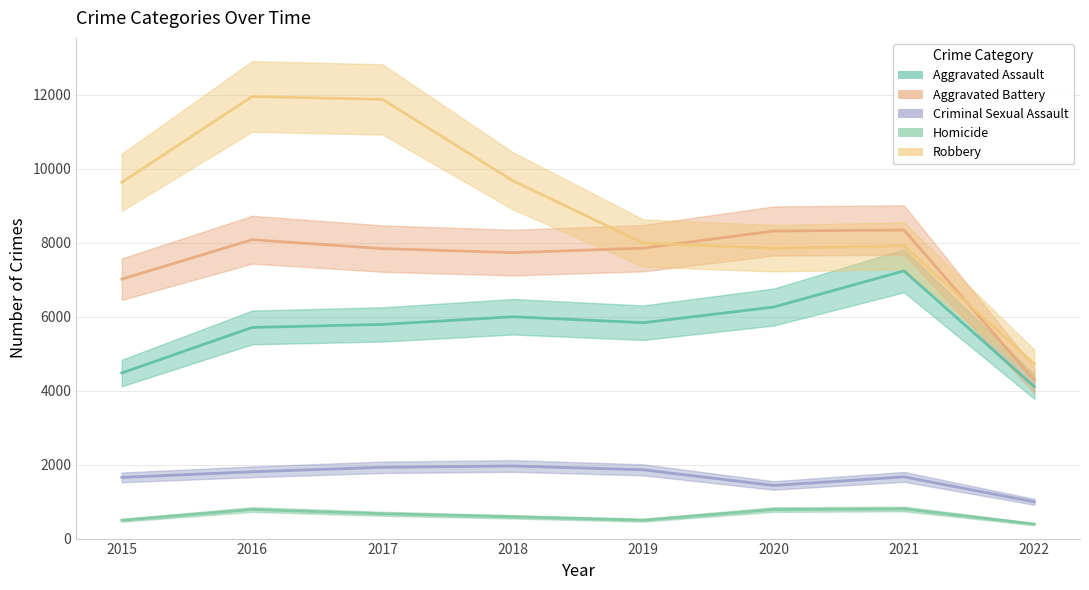

Does the chart have visible grid lines?

Yes